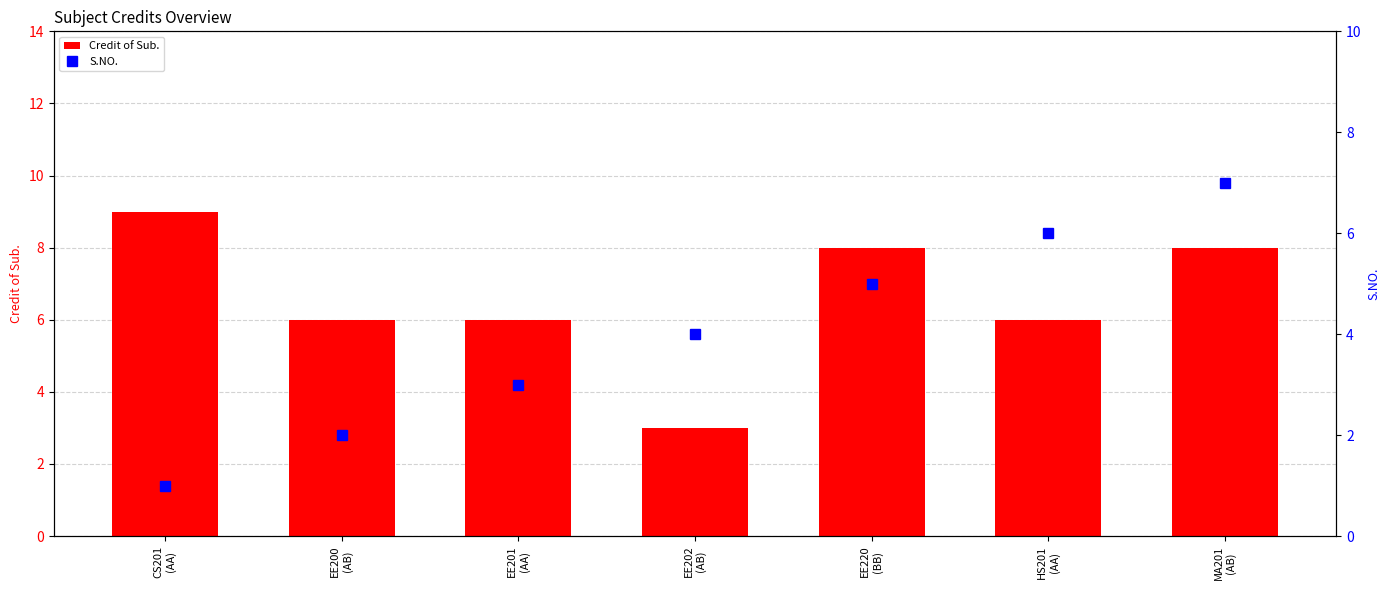

What is the label of the 1st bar from the right?

MA201
(AB)